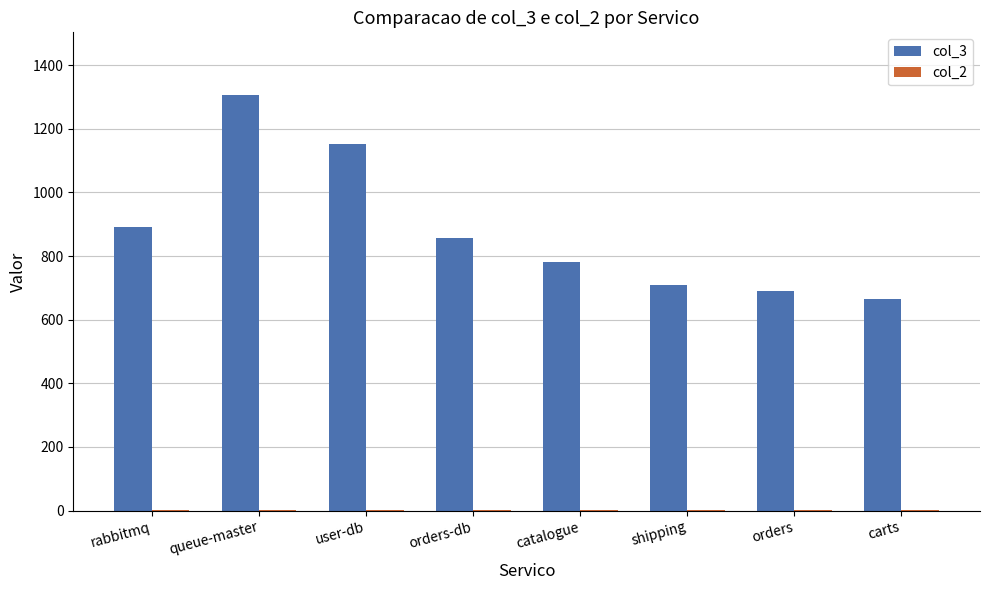

Which series changed the most between queue-master and user-db?

col_3